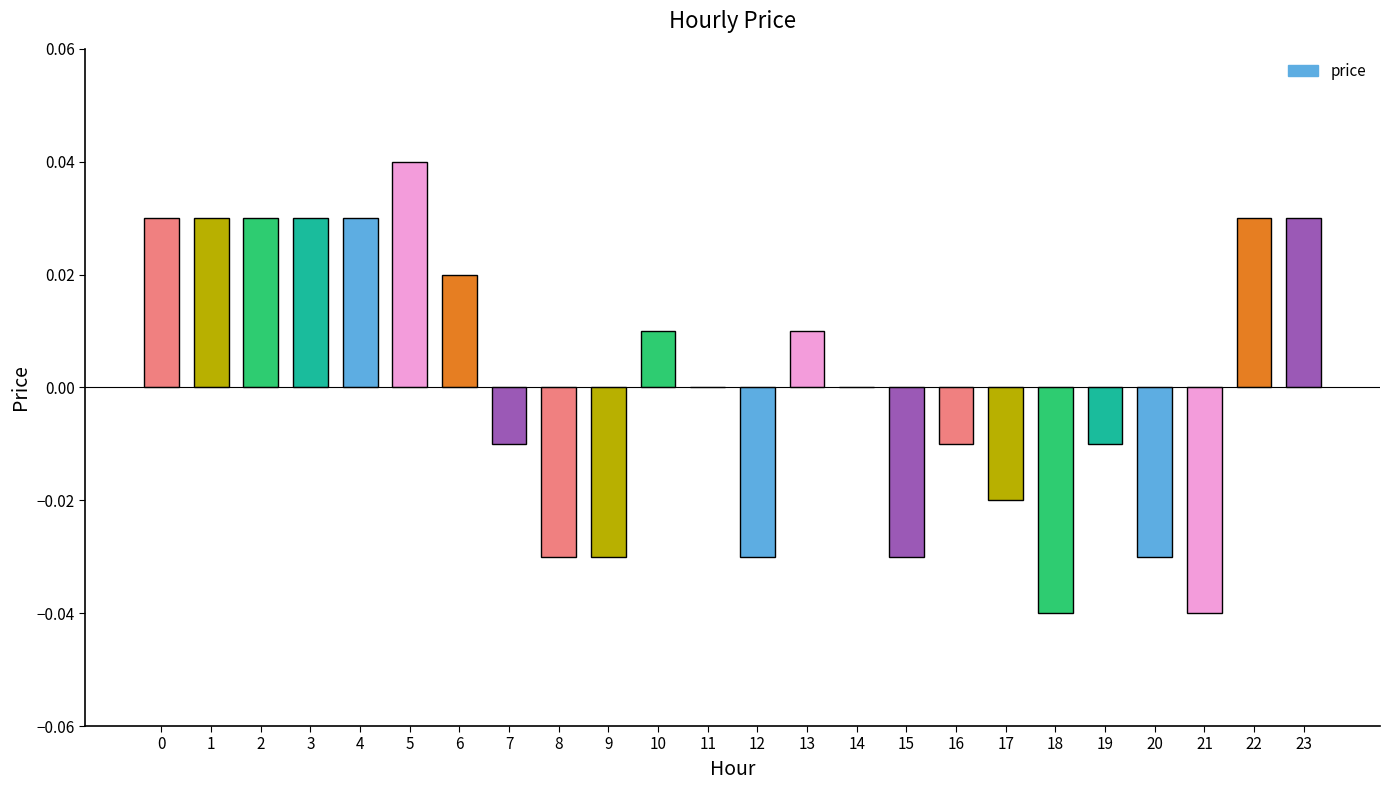

The value at 22 is 0.1. True or false?

False